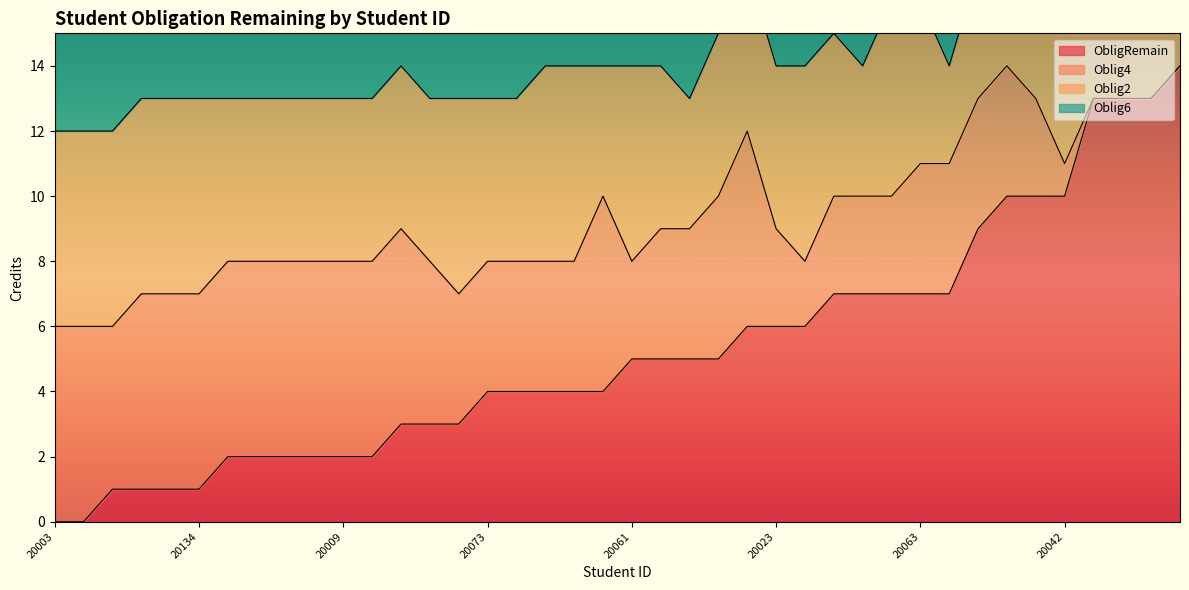

Which series has the largest total across all categories?

Oblig6